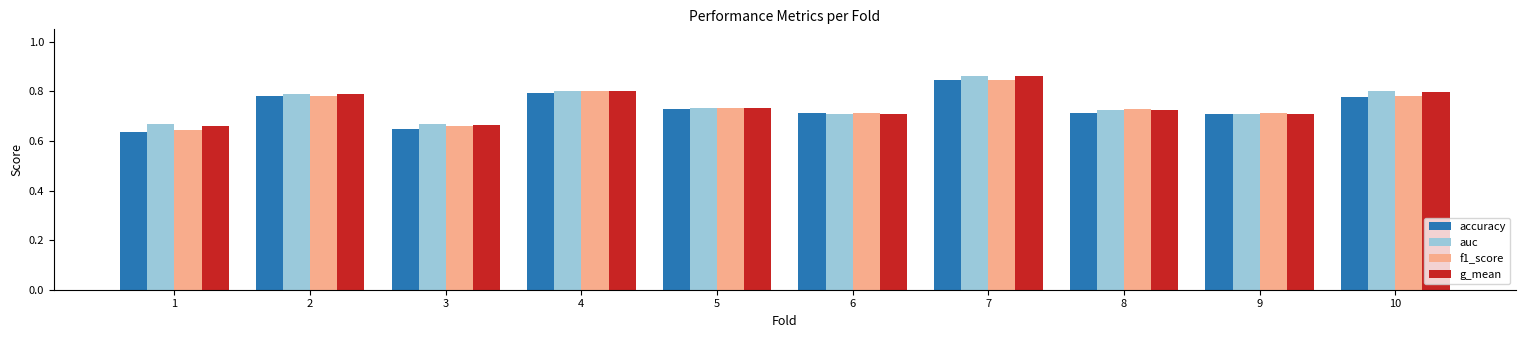

Which label corresponds to the largest value in the chart?

7